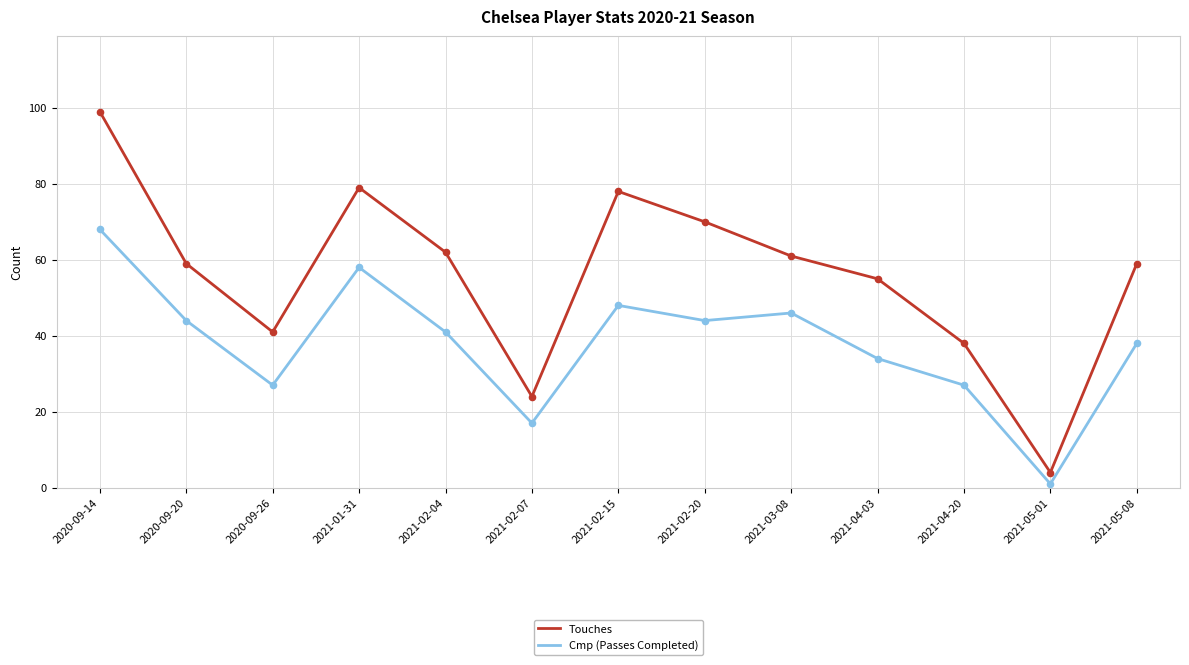

At which category is the sum across all series the highest?

2020-09-14